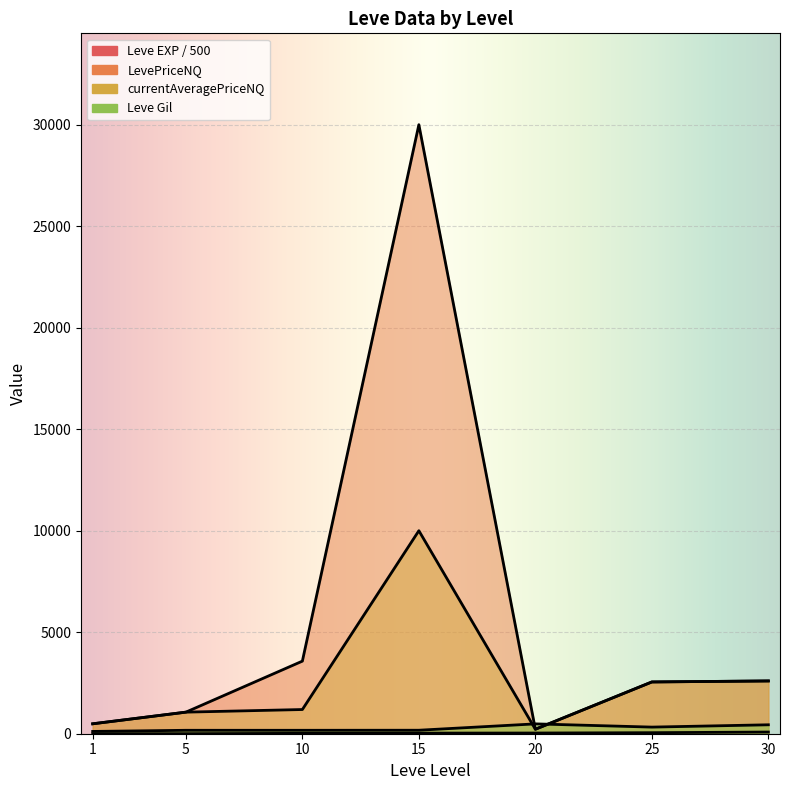

True or false: LevePriceNQ has more than 2 interior local peaks.

False